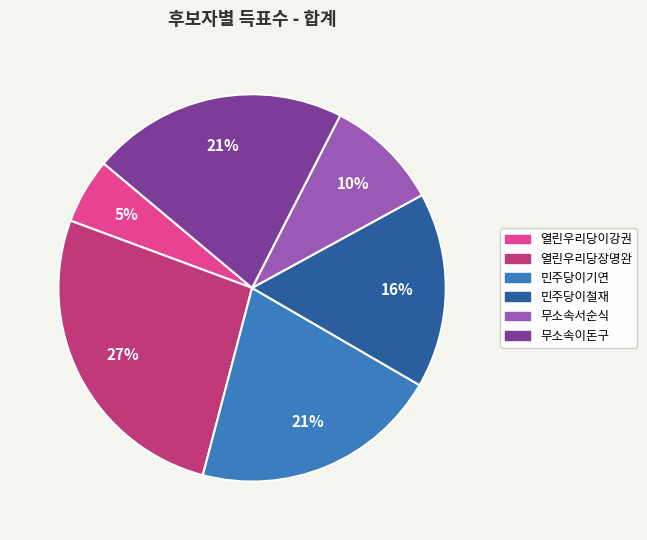

Is the sum of 민주당이기연 and 열린우리당장명완 greater than half?

No